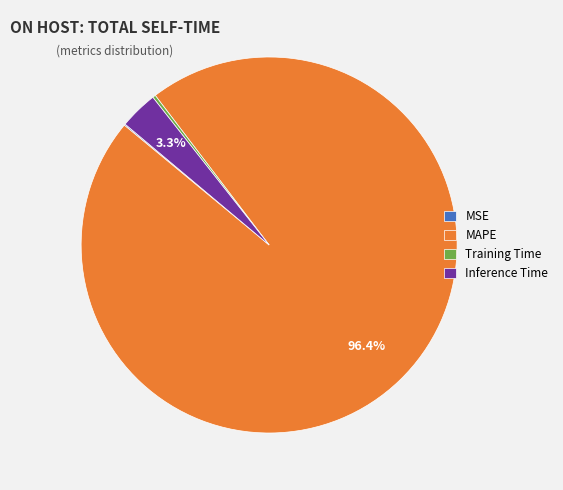

To the nearest percent, what portion does Inference Time represent?

3%